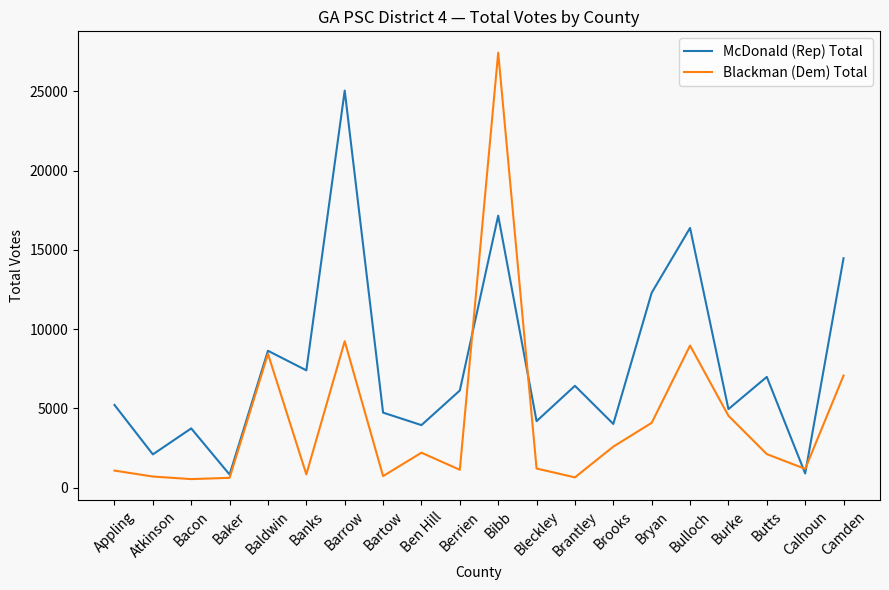

What is the spread (max minus min) of values at Brooks?

1431